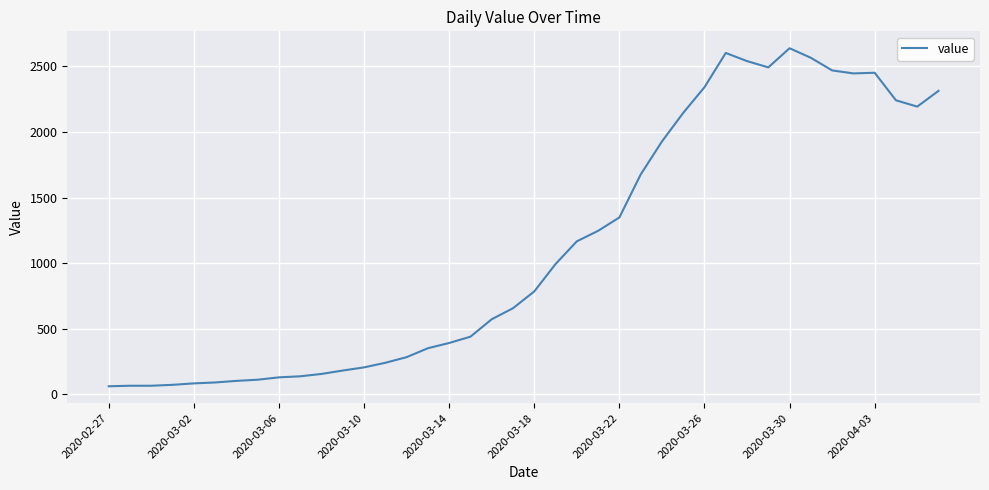

How many lines are shown in the chart?

1